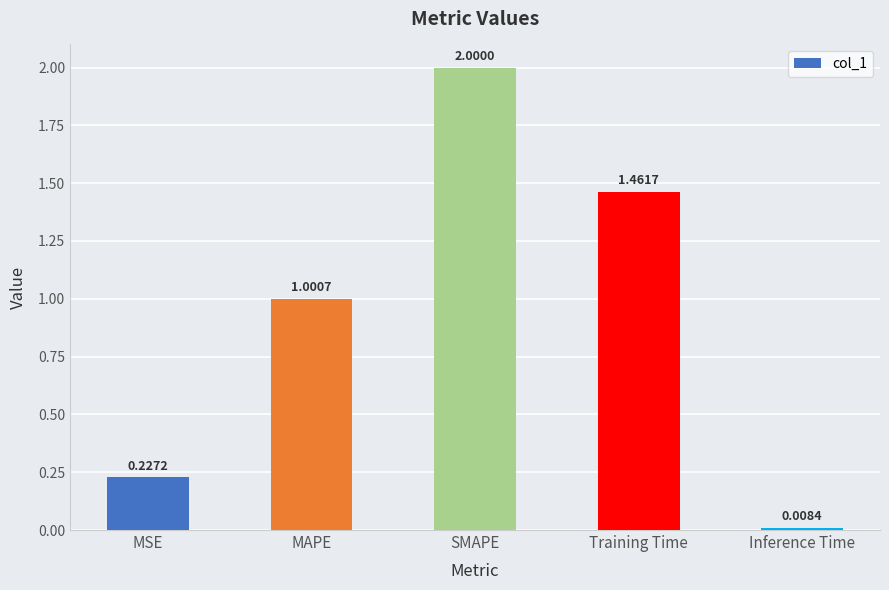

Rank the categories by value from highest to lowest.

SMAPE, Training Time, MAPE, MSE, Inference Time